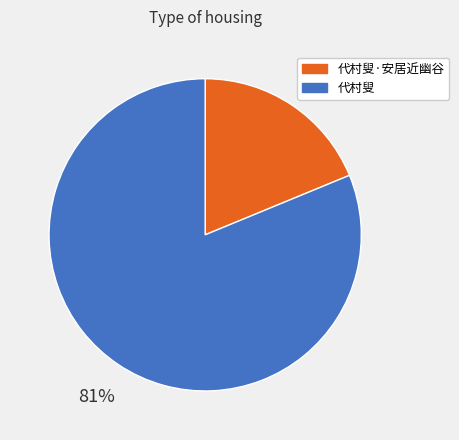

To the nearest percent, what is the difference between the 代村叟 and 代村叟·安居近幽谷 slice percentages?

62%